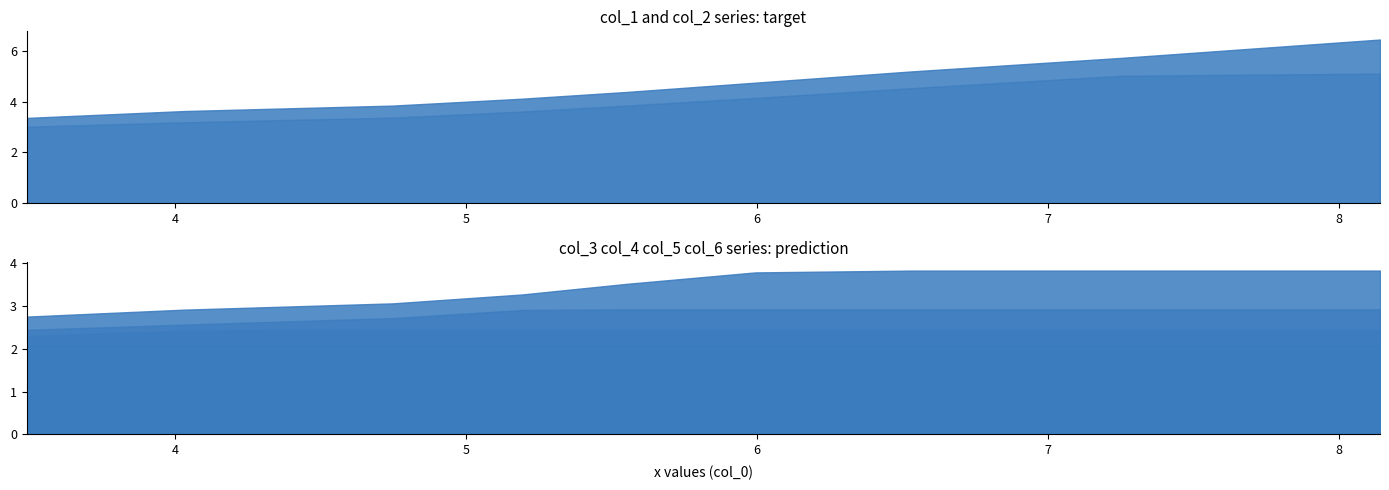

Between 2 and 3, which is larger?

2